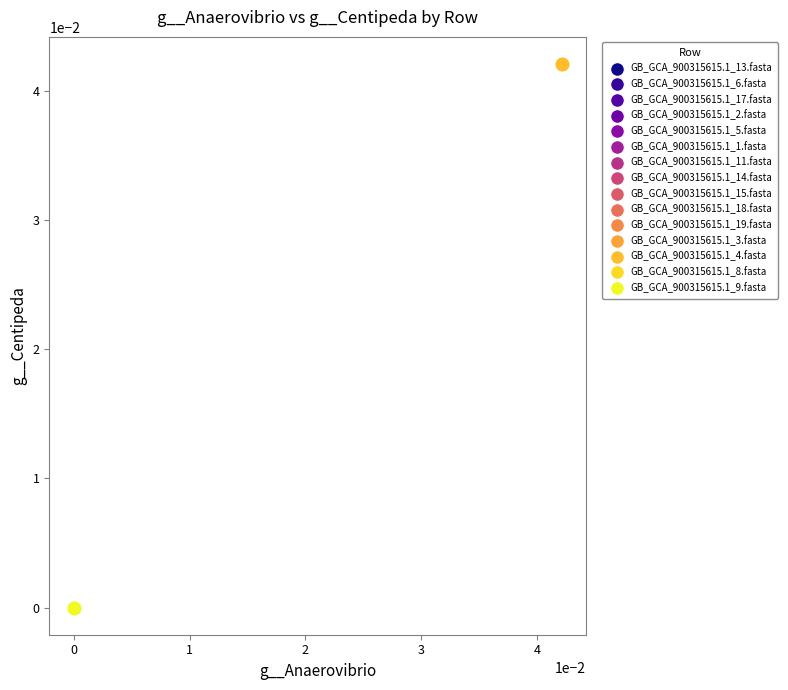

What are all the series names shown in the legend?

GB_GCA_900315615.1_13.fasta, GB_GCA_900315615.1_6.fasta, GB_GCA_900315615.1_17.fasta, GB_GCA_900315615.1_2.fasta, GB_GCA_900315615.1_5.fasta, GB_GCA_900315615.1_1.fasta, GB_GCA_900315615.1_11.fasta, GB_GCA_900315615.1_14.fasta, GB_GCA_900315615.1_15.fasta, GB_GCA_900315615.1_18.fasta, GB_GCA_900315615.1_19.fasta, GB_GCA_900315615.1_3.fasta, GB_GCA_900315615.1_4.fasta, GB_GCA_900315615.1_8.fasta, GB_GCA_900315615.1_9.fasta